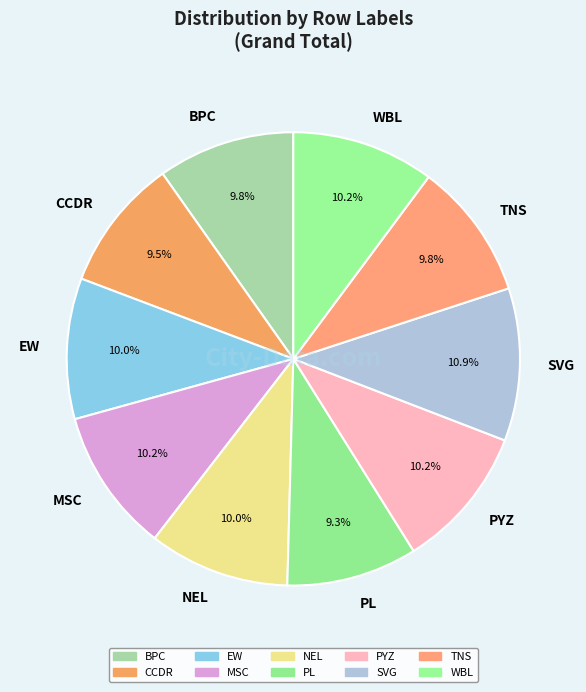

Combined, do CCDR and NEL account for over 50%?

No